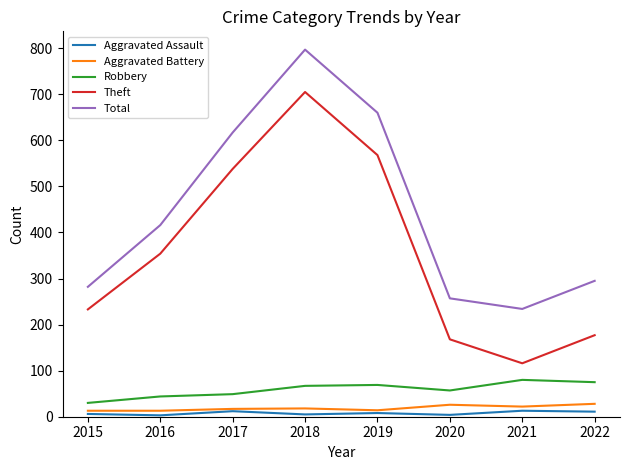

Which series has the largest total across all categories?

Total